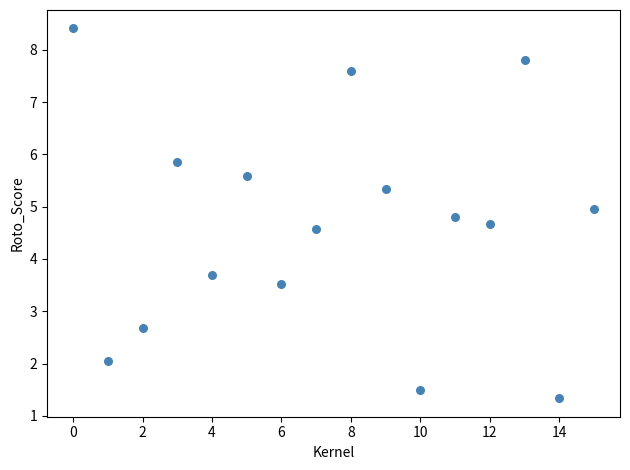

What Y value in the scatter plot is closest to 4?

3.7